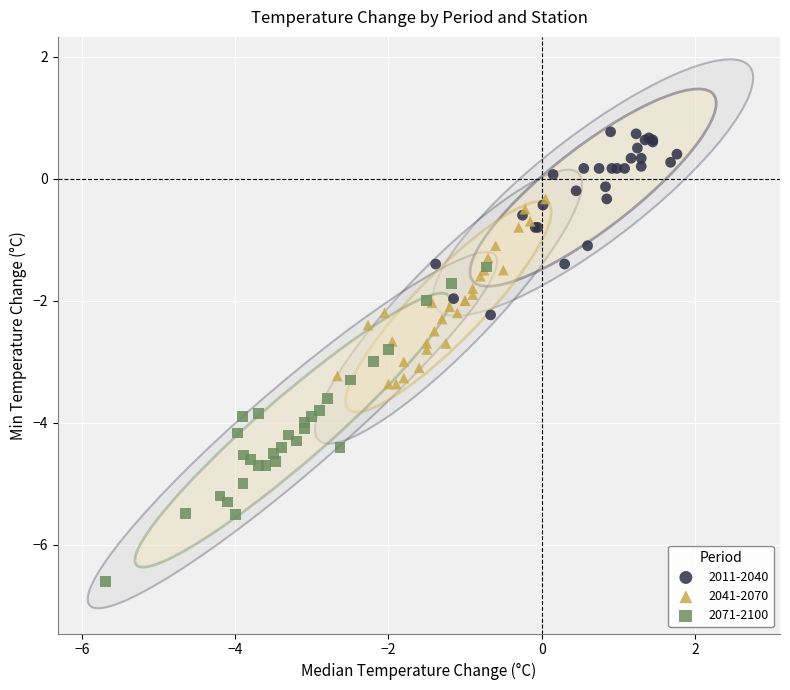

Which series has the largest Y range (max minus min)?

2071-2100